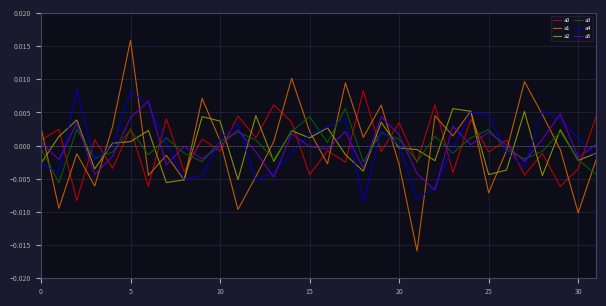

Which series has the widest spread of values?

a1